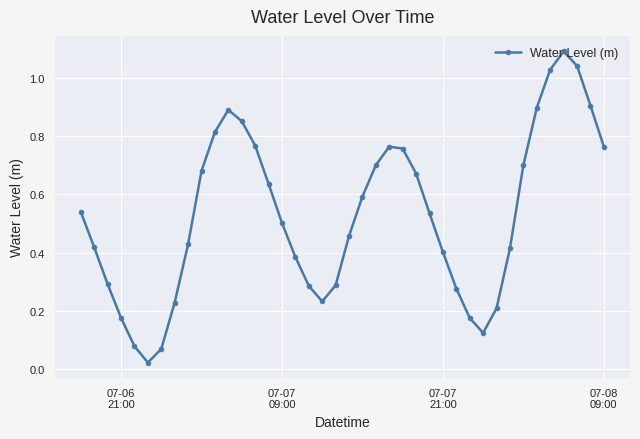

True or false: the data has more than 2 interior local peaks.

True